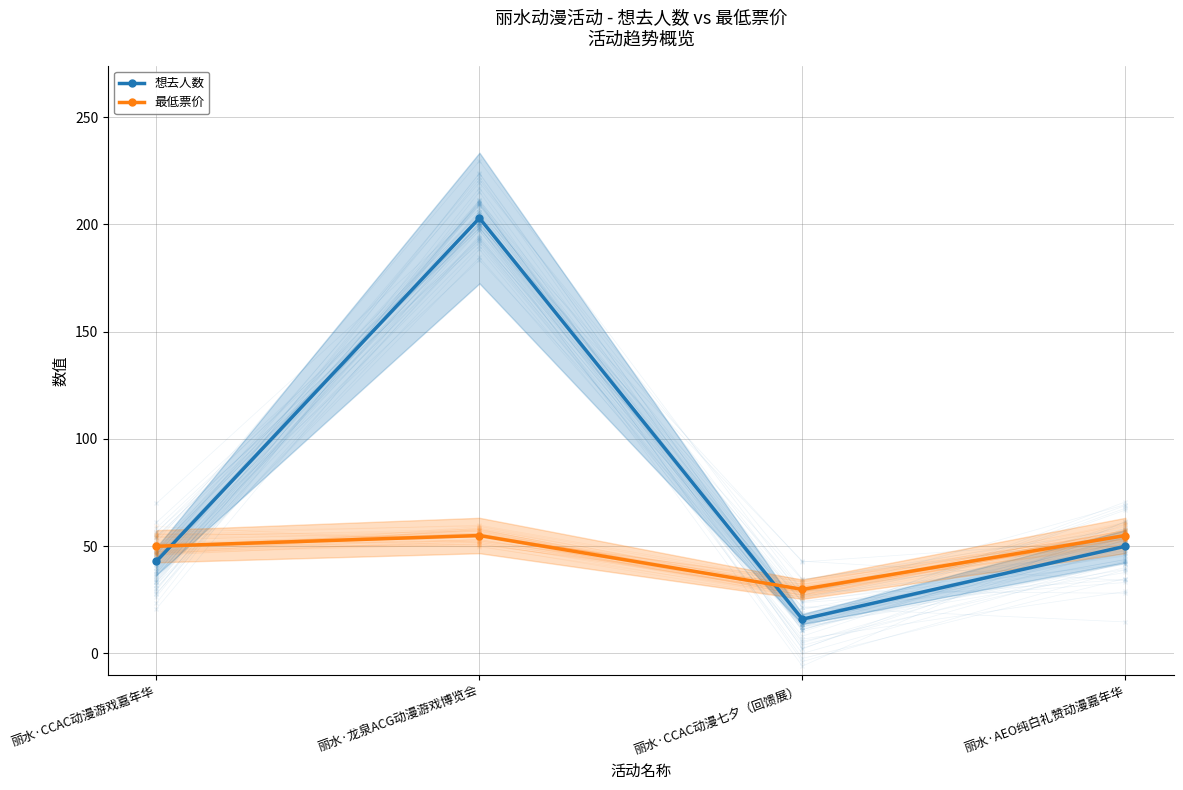

How many lines are shown in the chart?

2